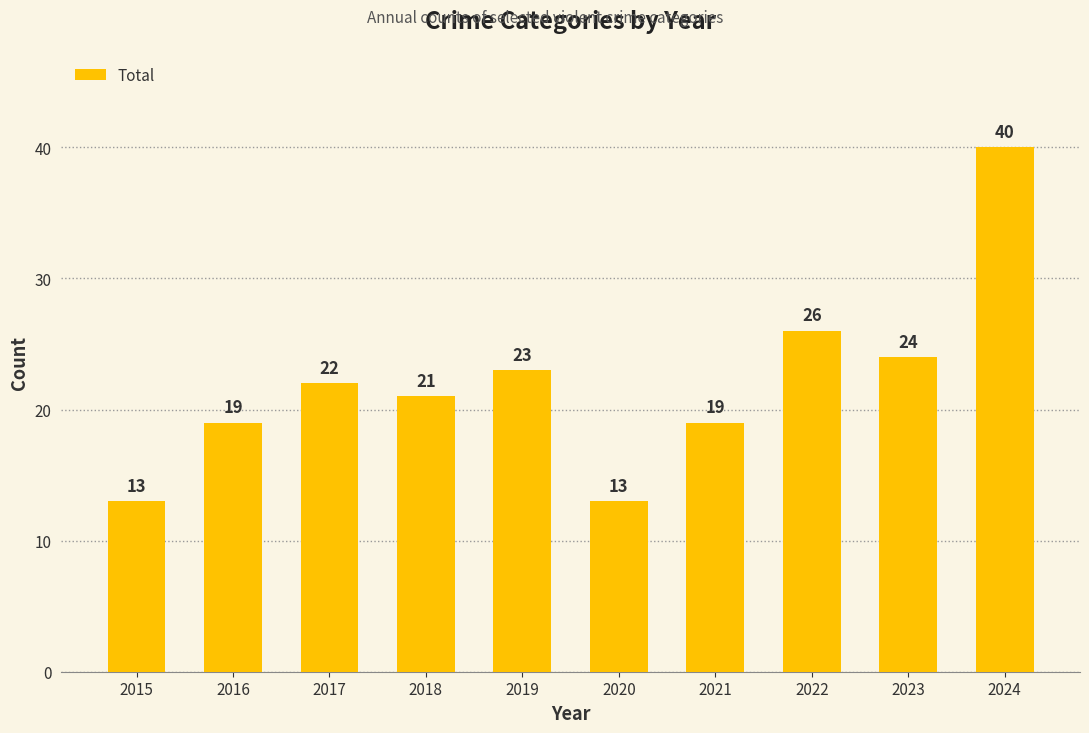

Is it true that the value at 2019 is 9?

False